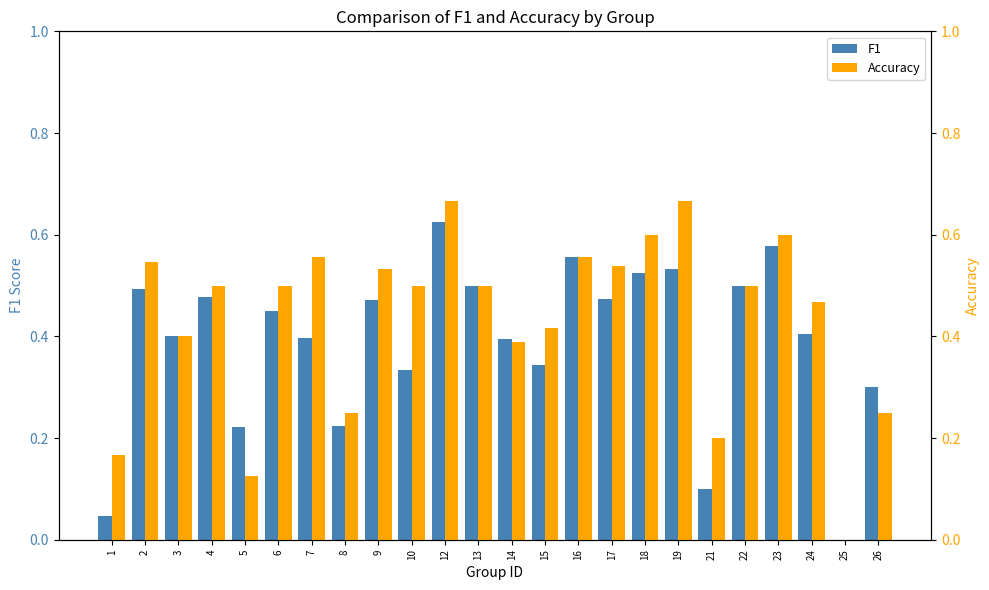

Is it true that Accuracy equals 0.1 at 26?

False